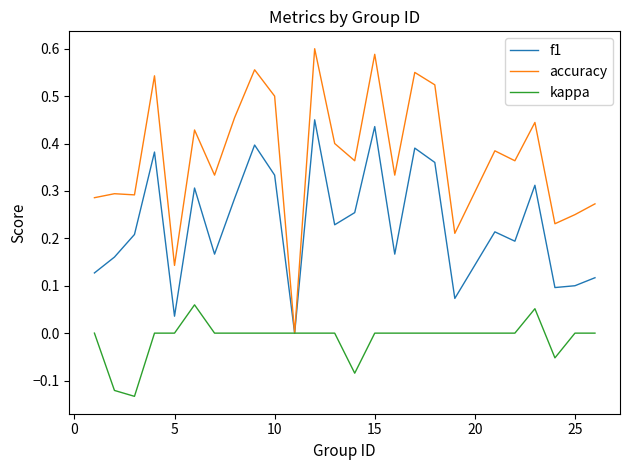

List the series in order of their peak value, lowest first.

kappa, f1, accuracy